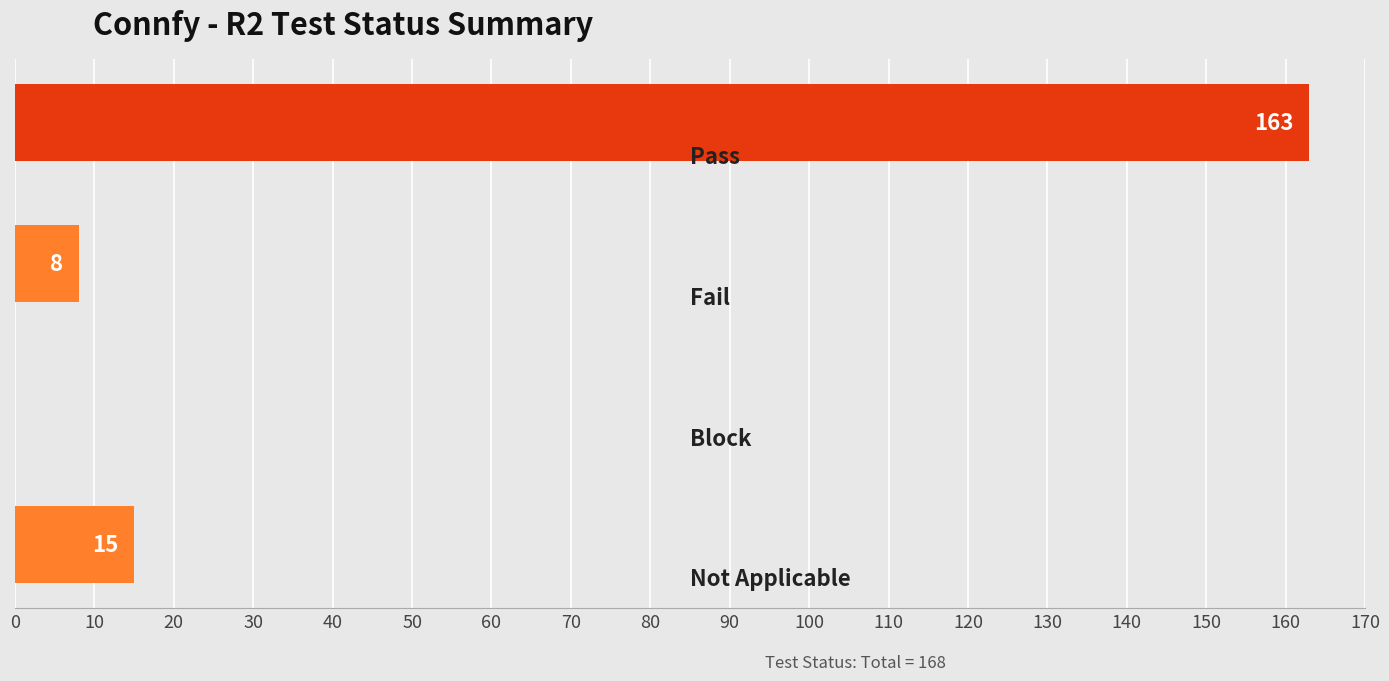

What is the sum of all values?

186